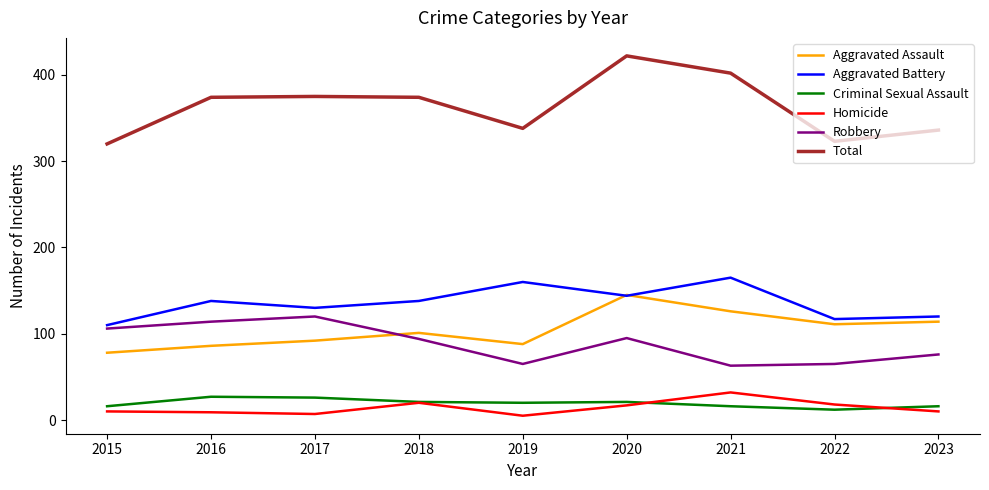

What is the difference between the maximum and minimum values in the Homicide series?

27